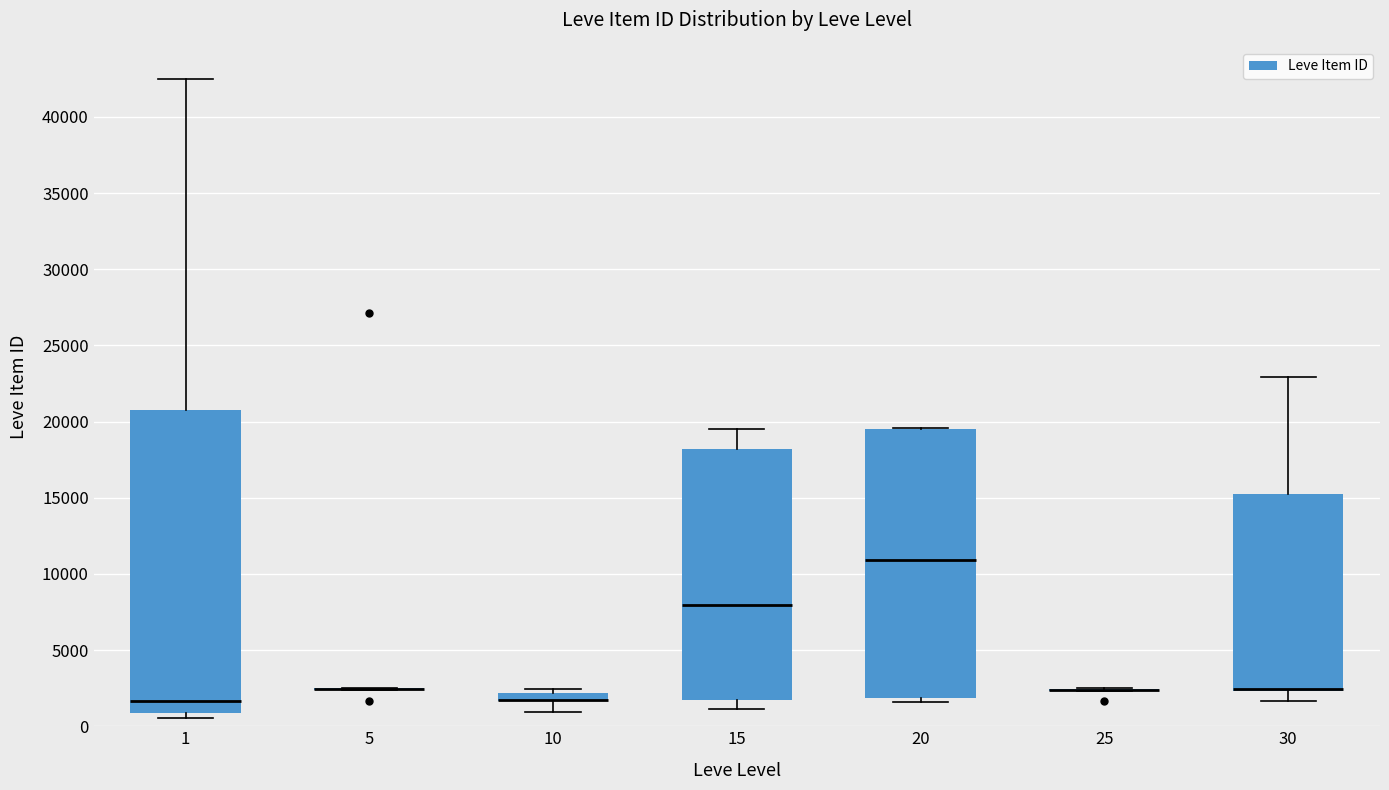

Where does the median line of the box at x = 20 sit on the y-axis? The values are not printed on the chart, so give them approximately, as read against the axis.

11000